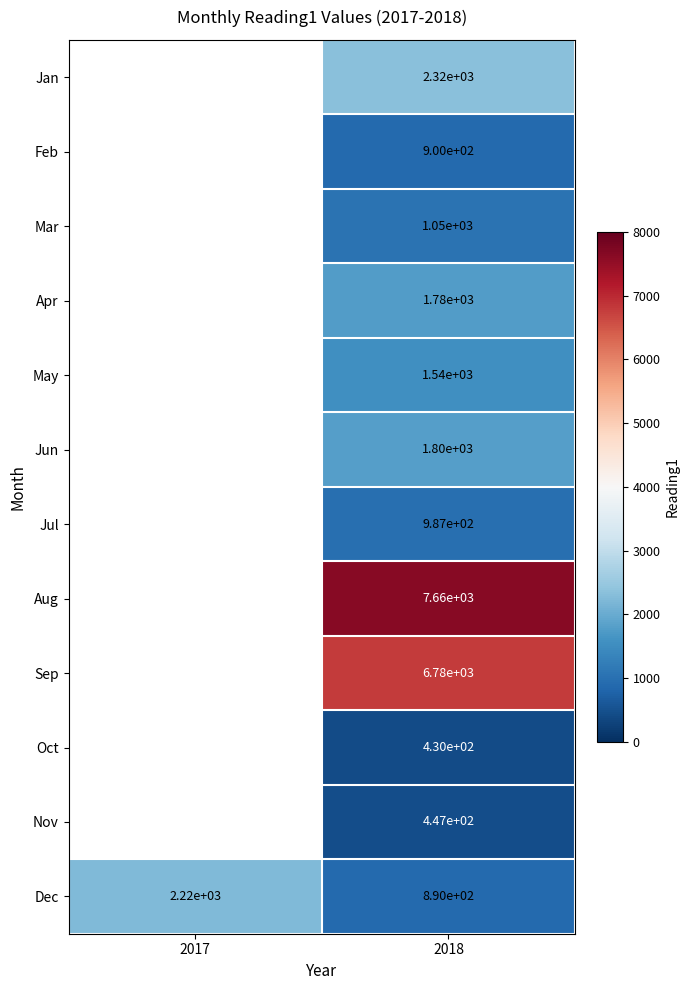

Which label corresponds to the smallest value in the chart?

2018